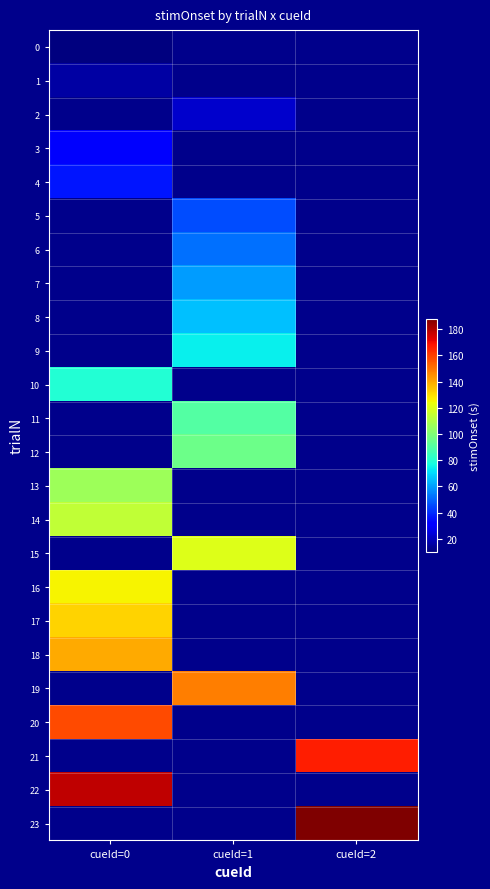

At which label does 9 reach its minimum?

cueId=0